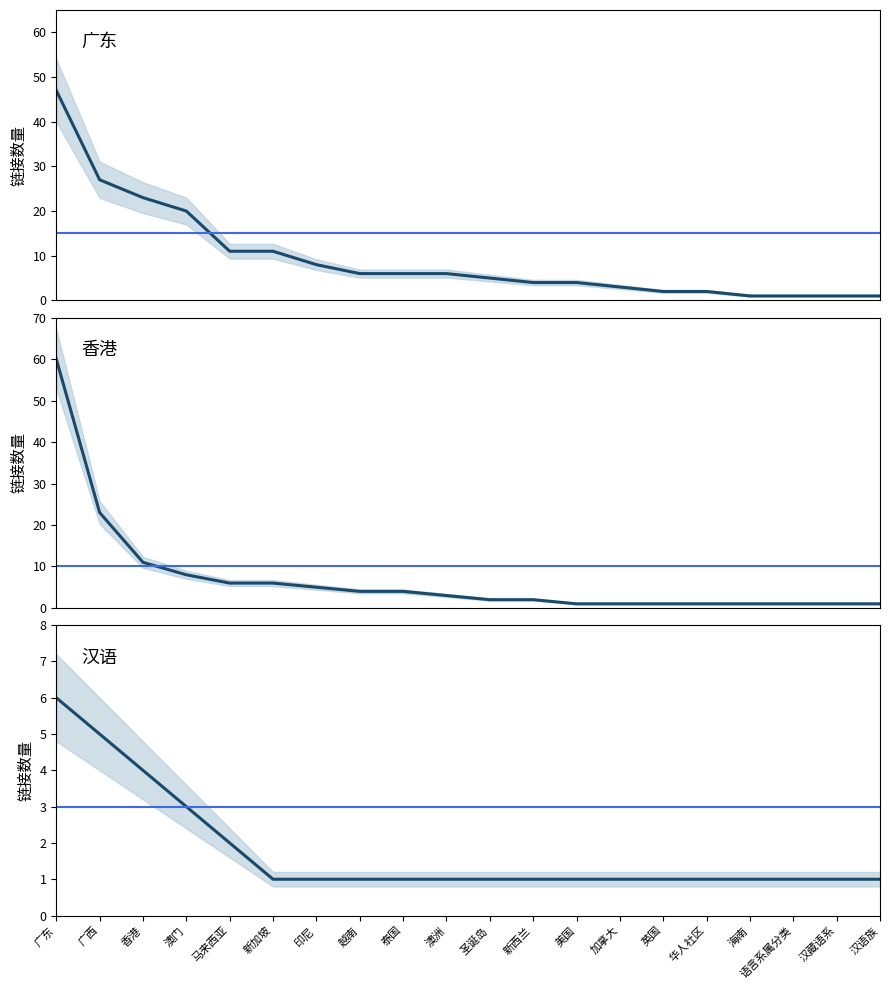

How many lines are shown in the chart?

3